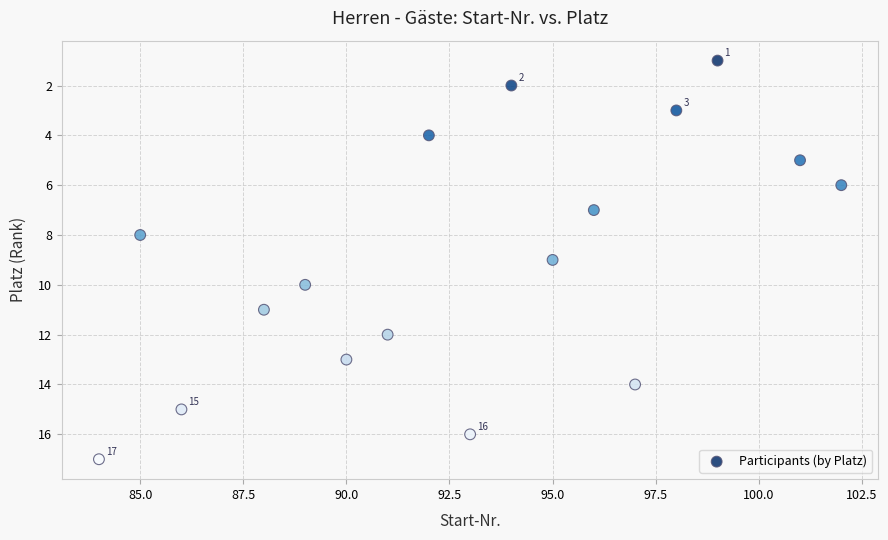

What is the range of Y values (max minus min)?

16